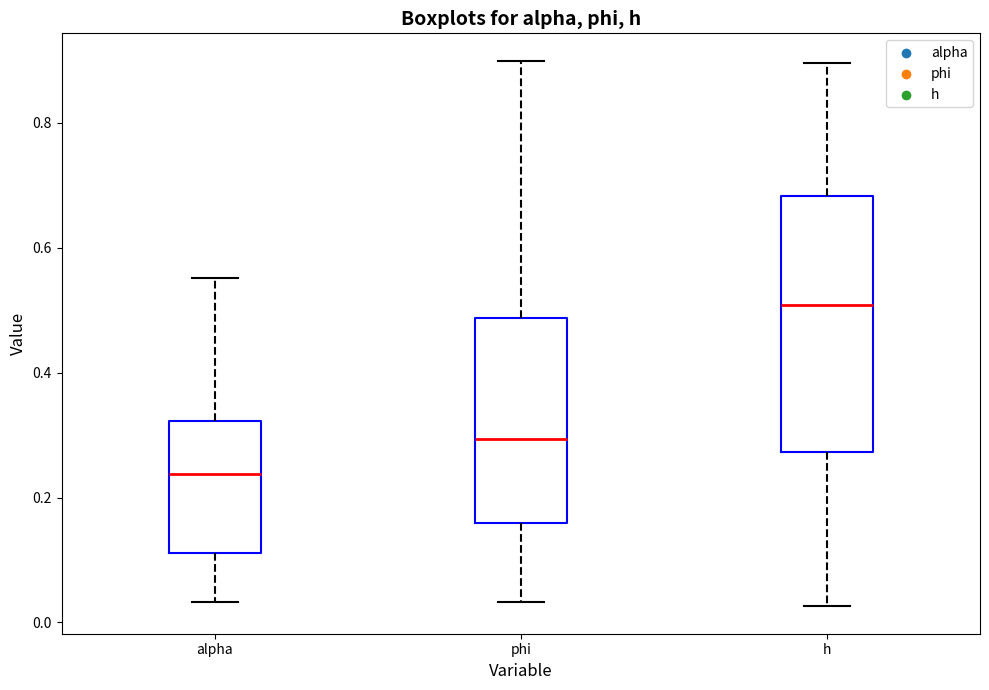

Reading left to right, read every box against the y-axis: the position of its median line, the range the box covers, and the ends of its whiskers. The values are not printed on the chart, so give them approximately, as read against the axis.

alpha: median 0.24, box 0.12 to 0.32, whiskers 0.04 to 0.56
phi: median 0.30, box 0.16 to 0.48, whiskers 0.04 to 0.90
h: median 0.50, box 0.28 to 0.68, whiskers 0.02 to 0.90